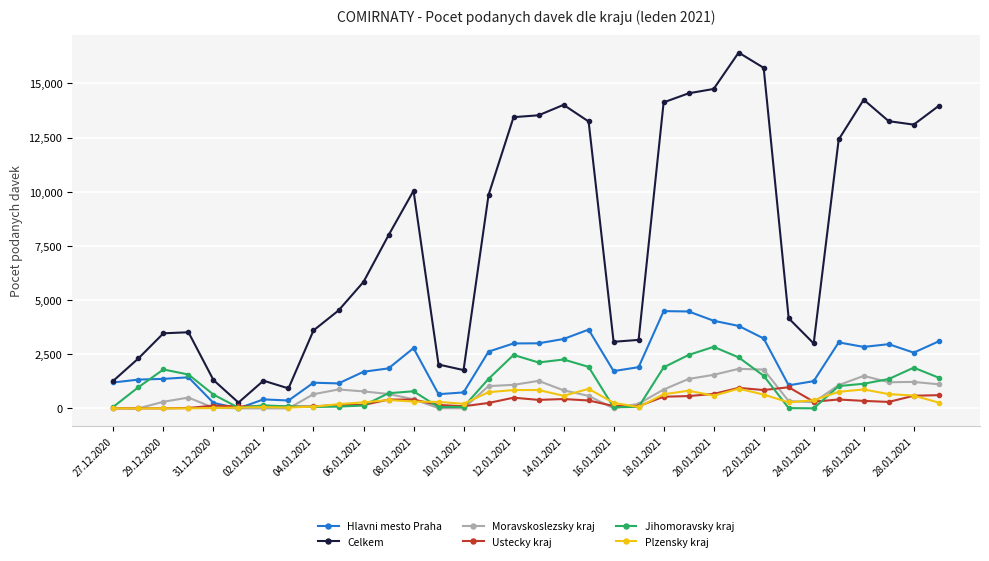

Which series has the largest total across all categories?

Celkem